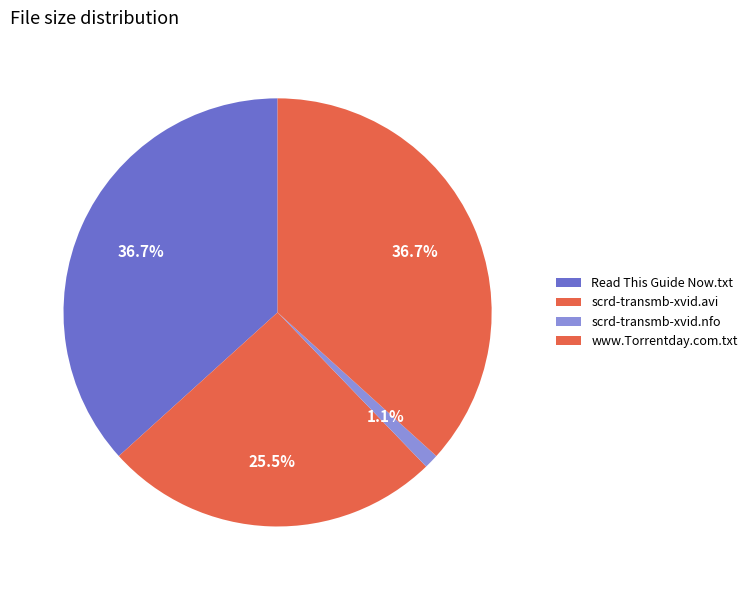

How many segments does this pie chart have?

4